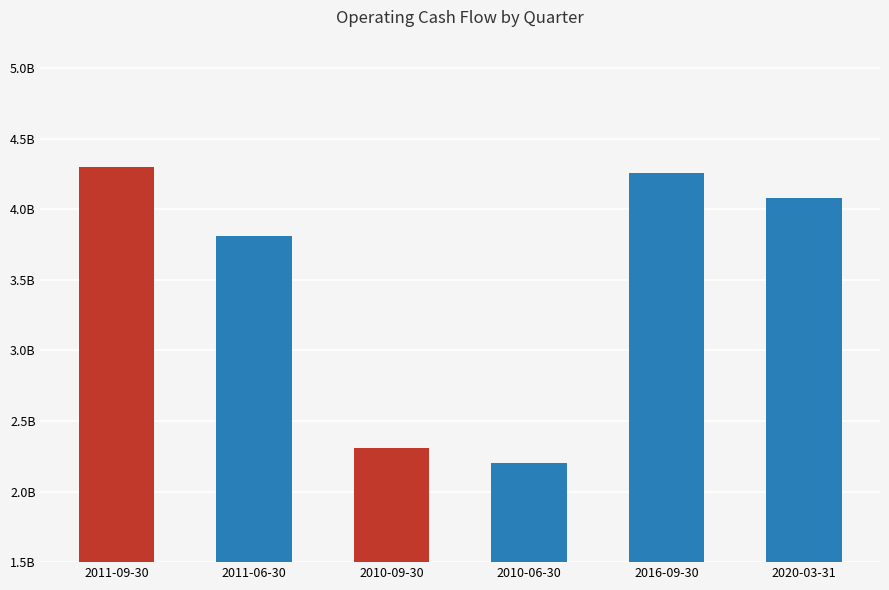

How many series are shown in this chart?

1